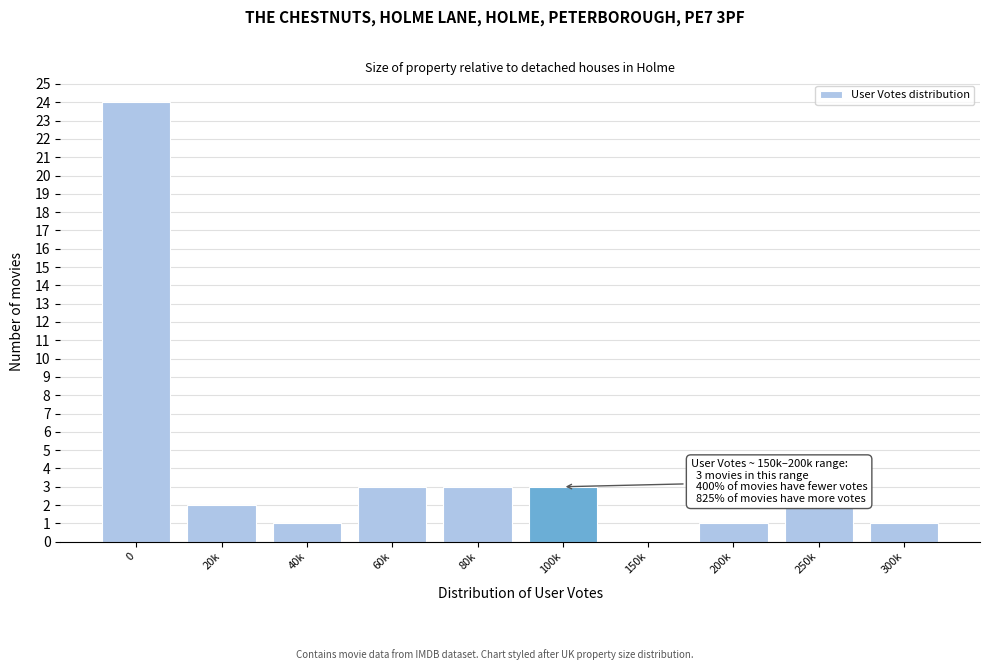

Reading left to right, transcribe all the data shown in this chart.

0=24	20k=2	40k=1	60k=3	80k=3	100k=3	150k=0	200k=1	250k=2	300k=1